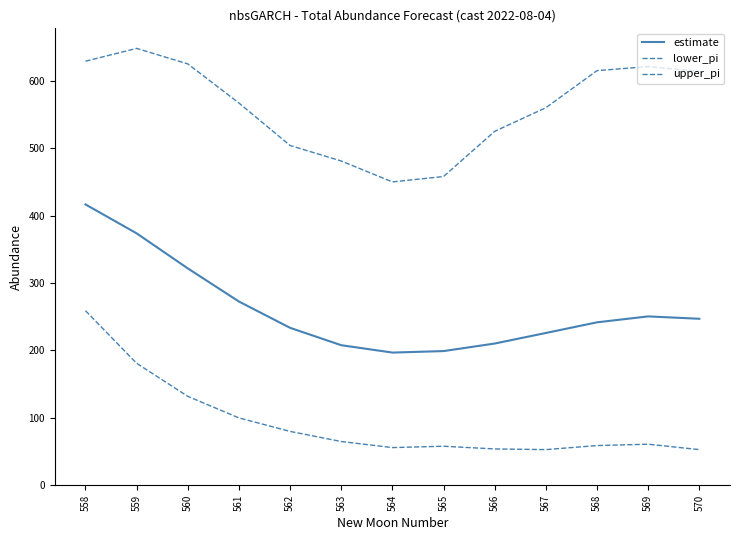

The value of upper_pi at 565 is 820.2. True or false?

False